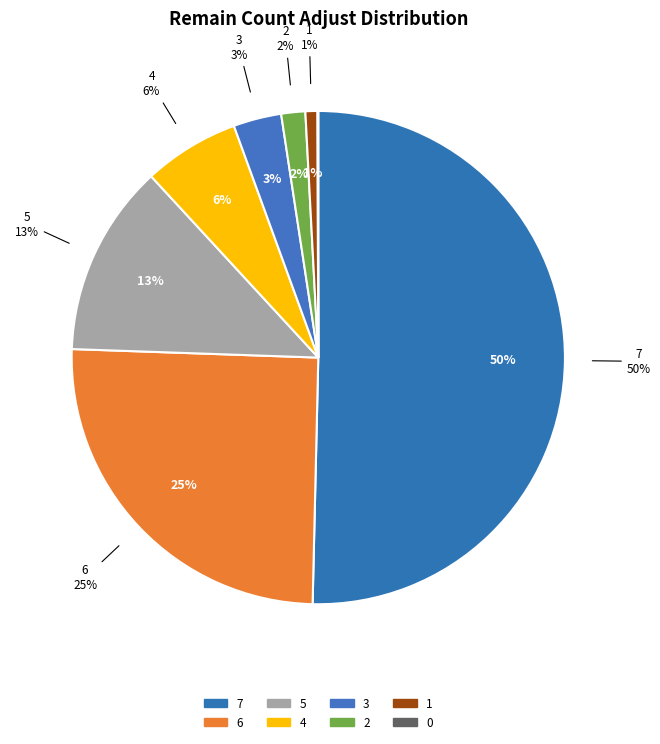

Which has a higher value, 3 or 1?

3